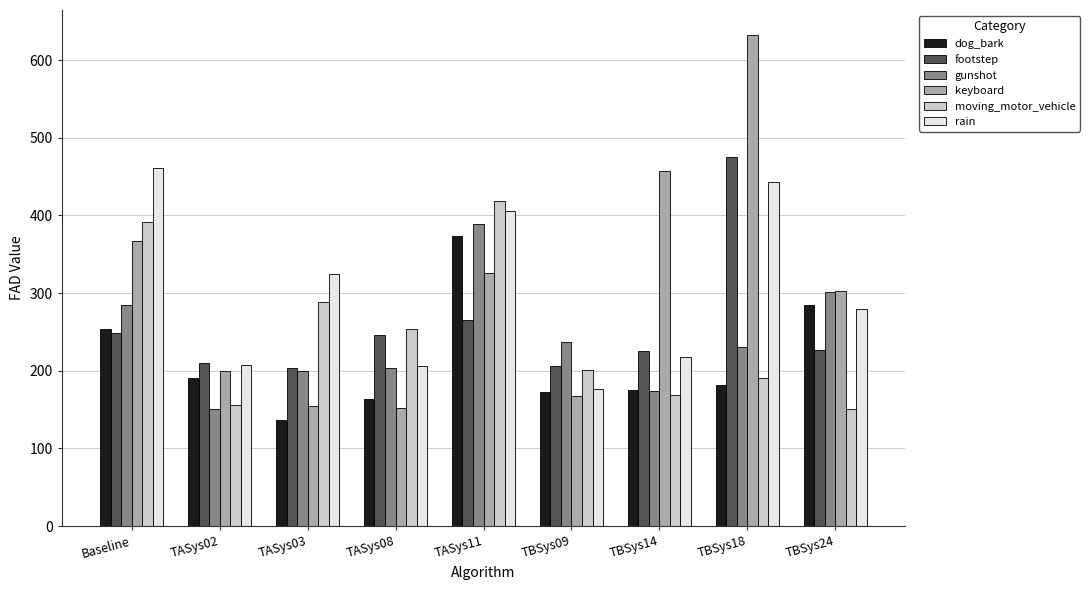

List the series in order of their peak value, lowest first.

dog_bark, gunshot, moving_motor_vehicle, rain, footstep, keyboard